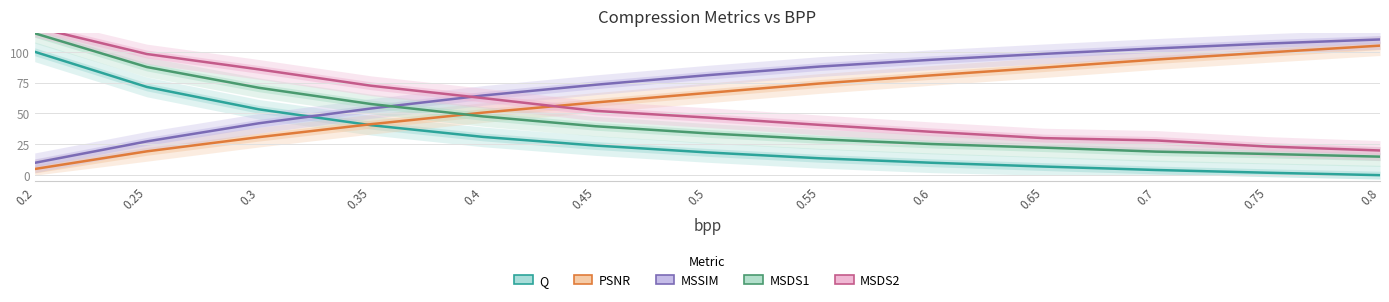

True or false: PSNR and MSDS2 cross at least once.

True